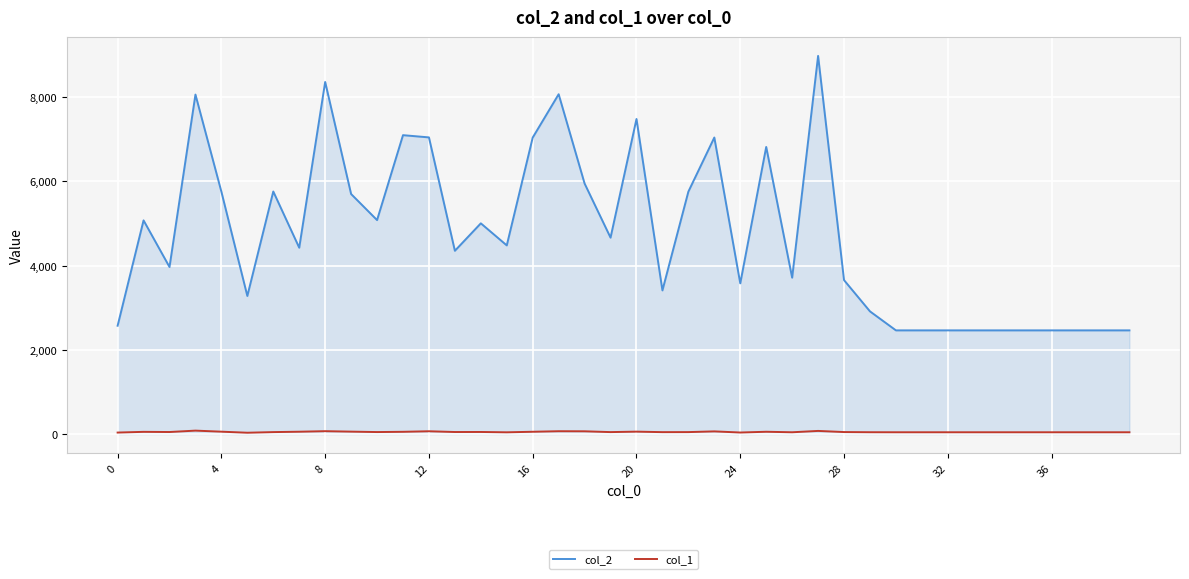

Which series has the largest range (max minus min)?

col_2